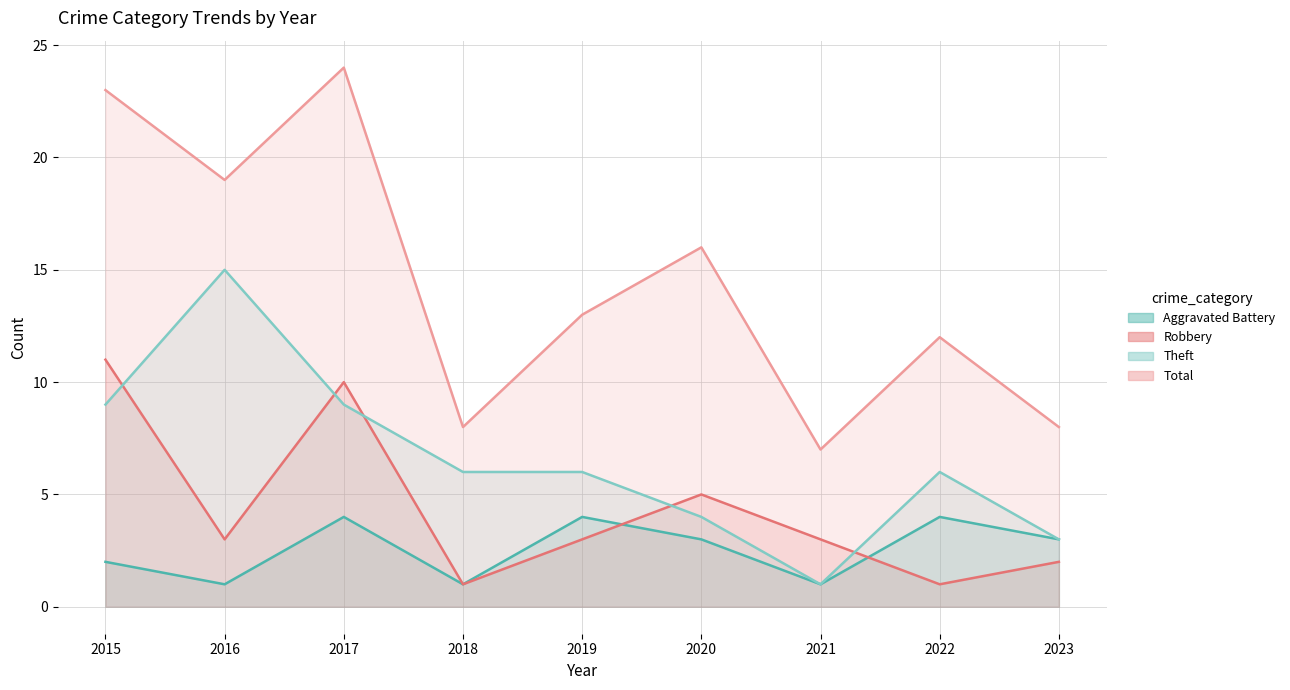

True or false: Total and Robbery cross at least once.

False